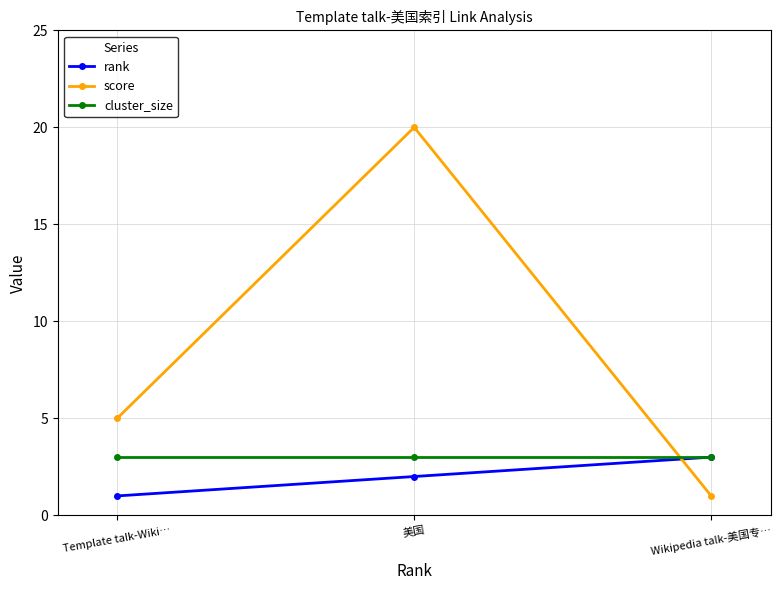

What is the average value of the rank series?

2